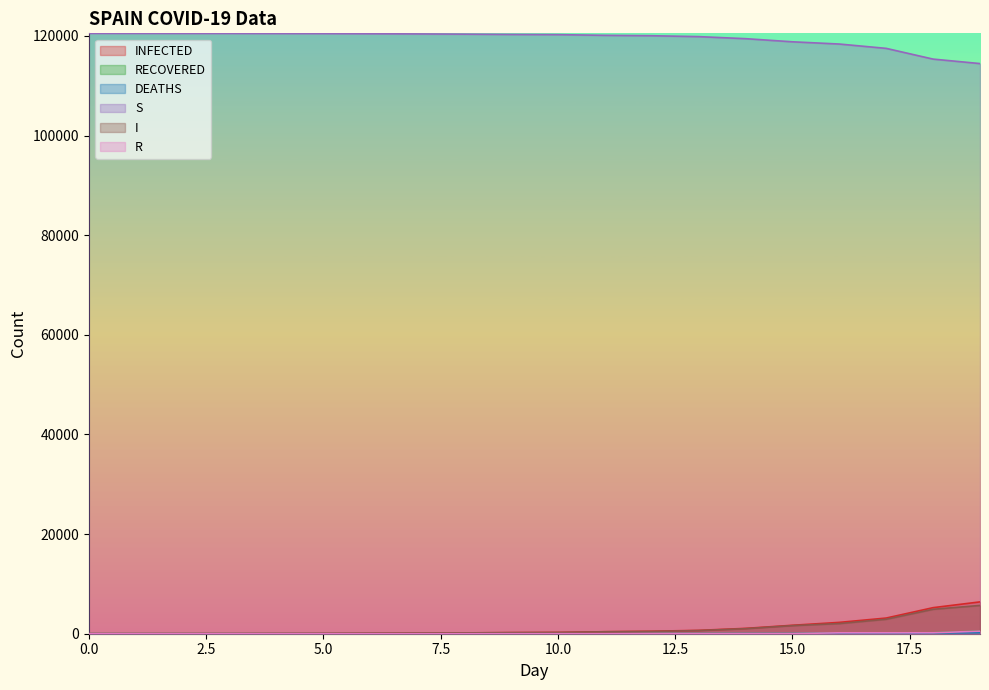

What is the value of the R point at the 18th from the left?

183